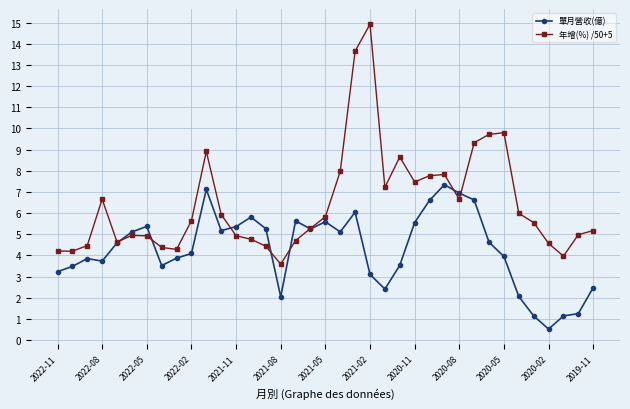

Which series has the largest total across all categories?

年增(%) /50+5